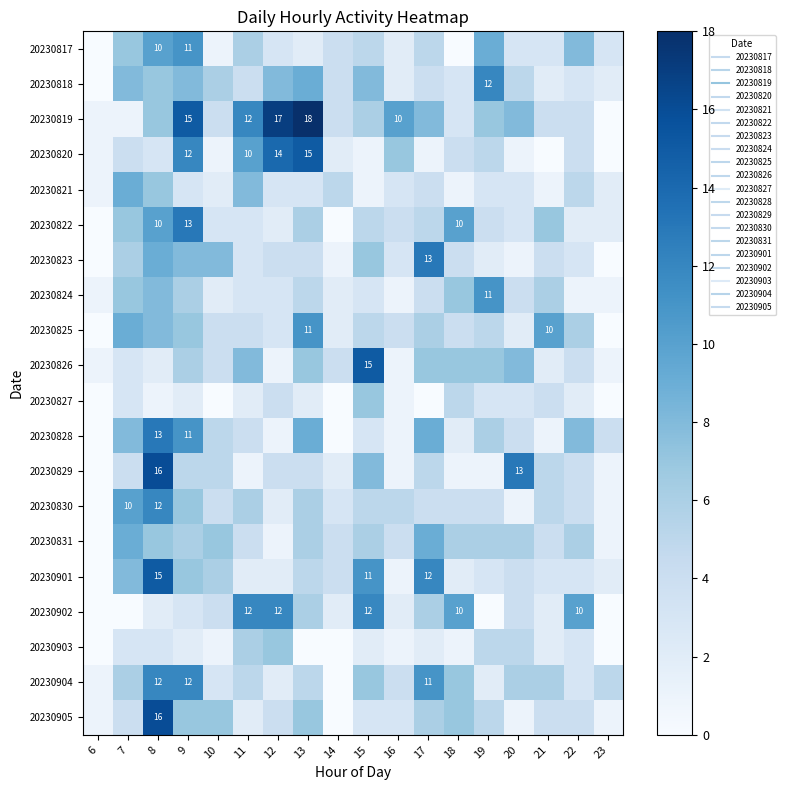

Is it true that 20230902 equals 0 at 23?

True